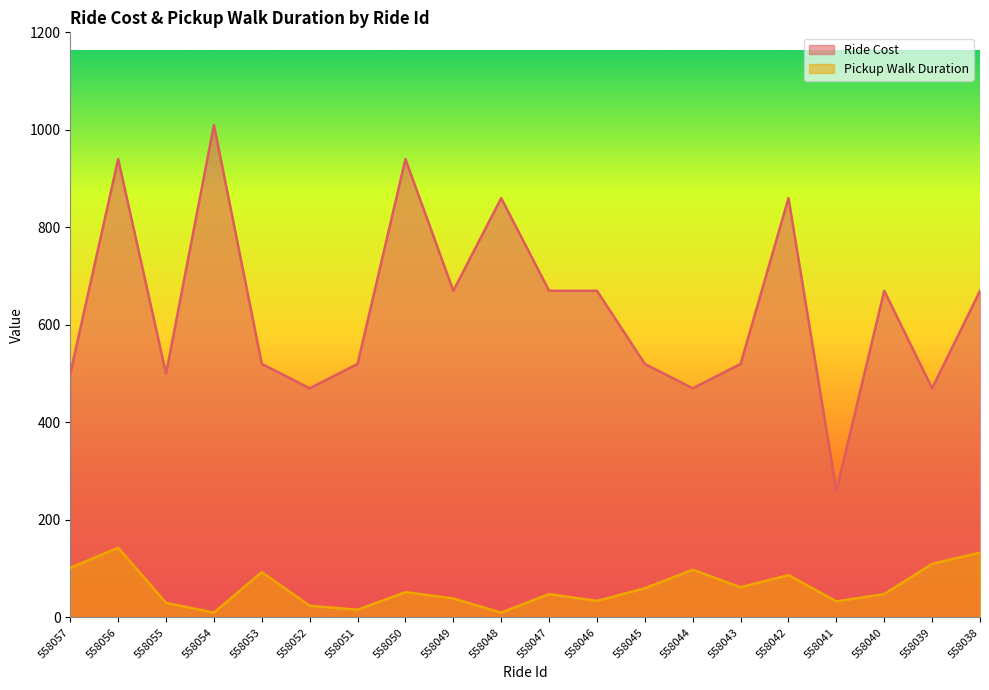

Reading left to right, transcribe all the data shown in this chart.

Ride Cost: 500	940	500	1010	520	470	520	940	670	860	670	670	520	470	520	860	260	670	470	670
Pickup Walk Duration: 102	143	30	10	93	24	16	52	39	10	48	34	60	98	62	87	33	48	110	133